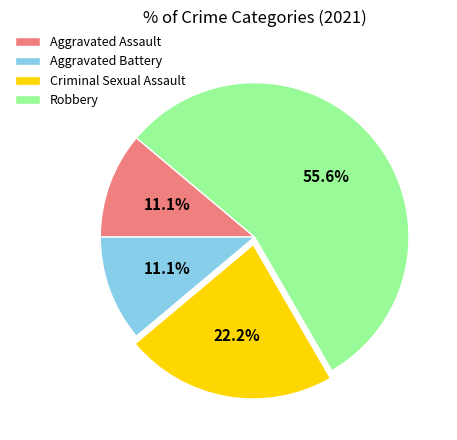

Which slice is the largest?

Robbery